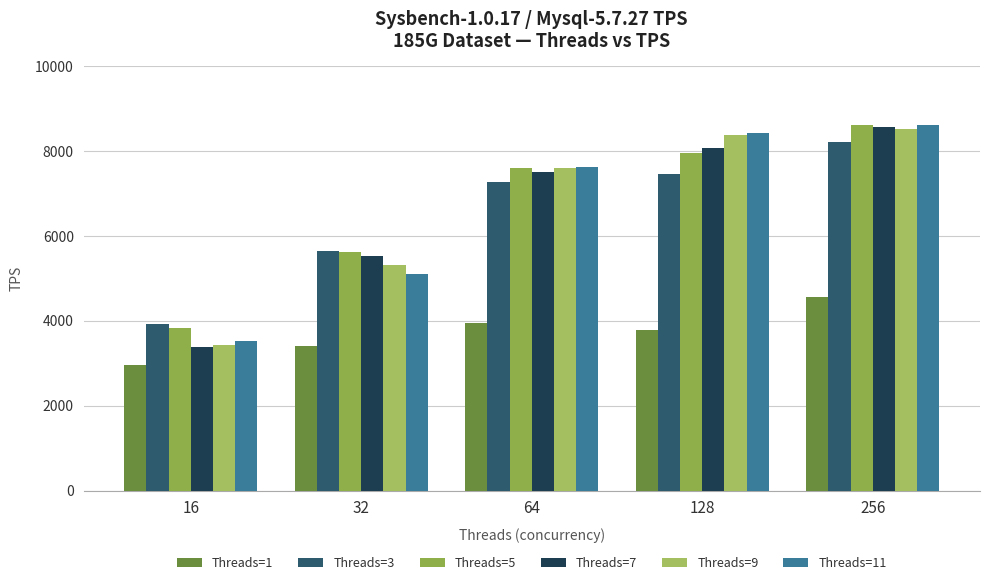

Which series changed the most between 32 and 256?

Threads=11